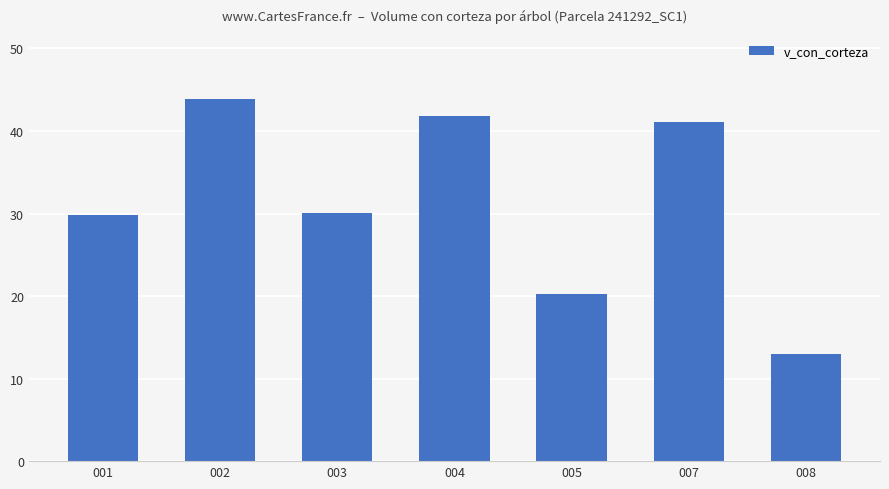

What is the value of the 6th bar from the left?

41.0